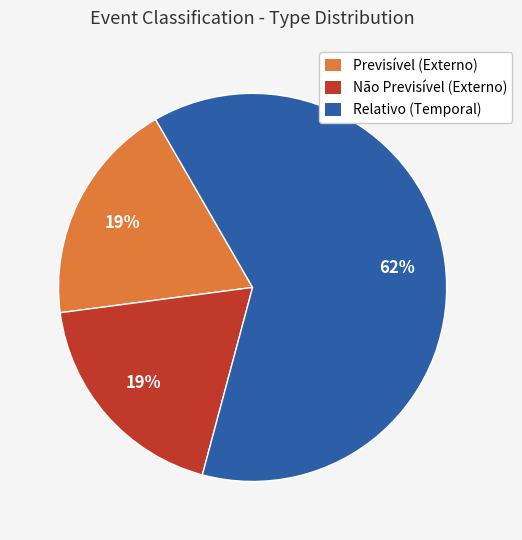

Does Relativo (Temporal) represent more than half of the total?

Yes